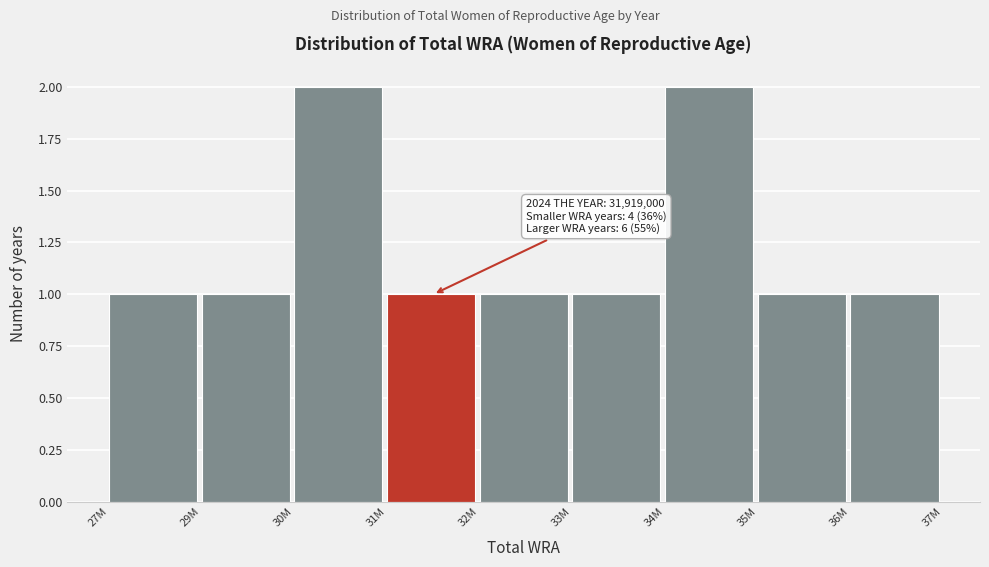

Reading left to right, what are all the values shown in this chart?

27M=1	29M=1	30M=2	31M=1	32M=1	33M=1	34M=2	35M=1	36M=1